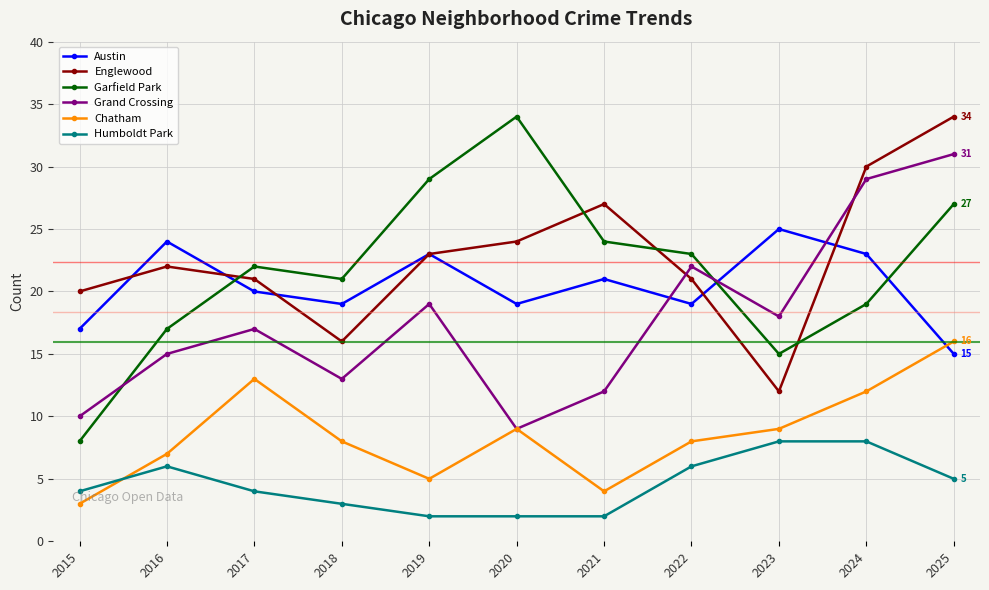

What is the difference between the maximum and second lowest values in the Garfield Park series?

19